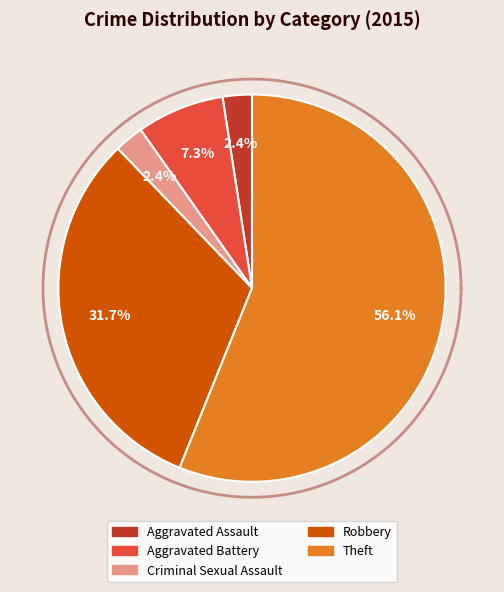

What percentage is the Aggravated Battery slice, to the nearest percent?

7%